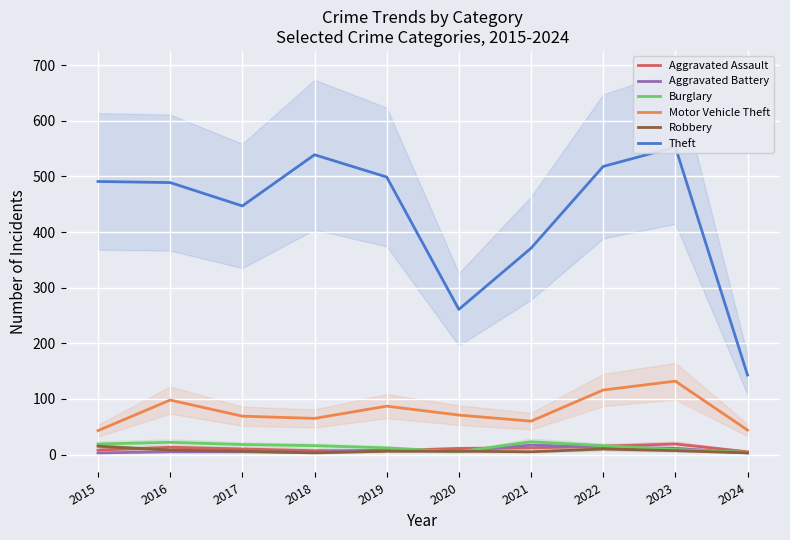

Which has a higher value, 2024 or 2019?

2019